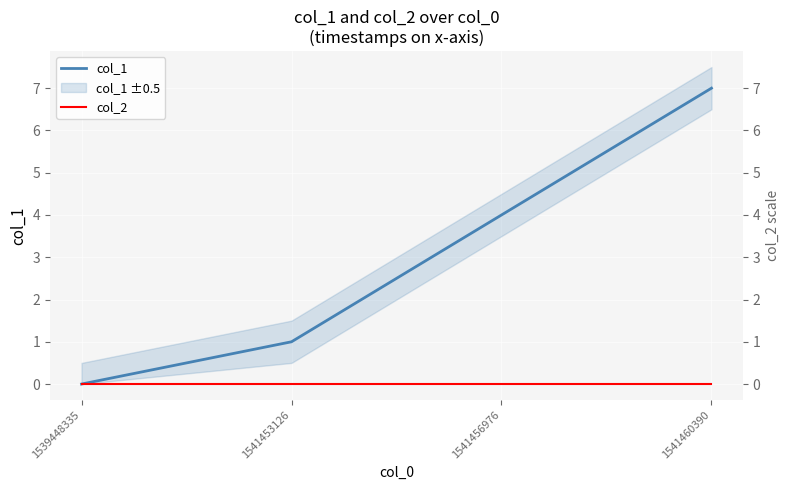

How many positive values does the col_1 series have?

3